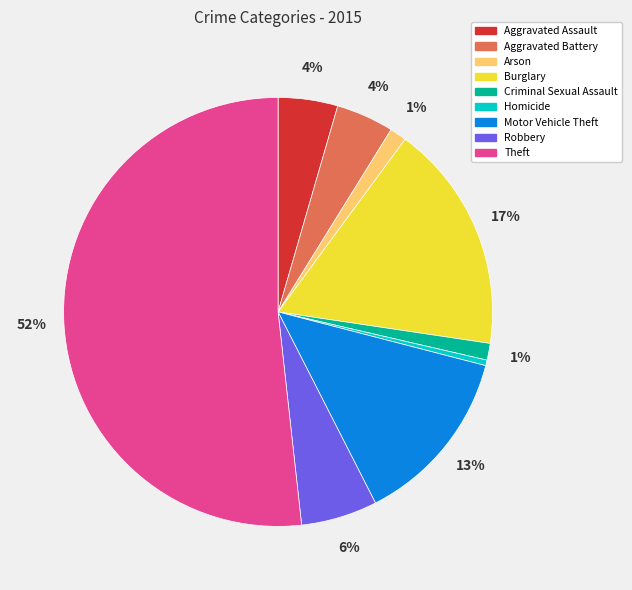

To the nearest percent, what portion does Aggravated Battery represent?

4%